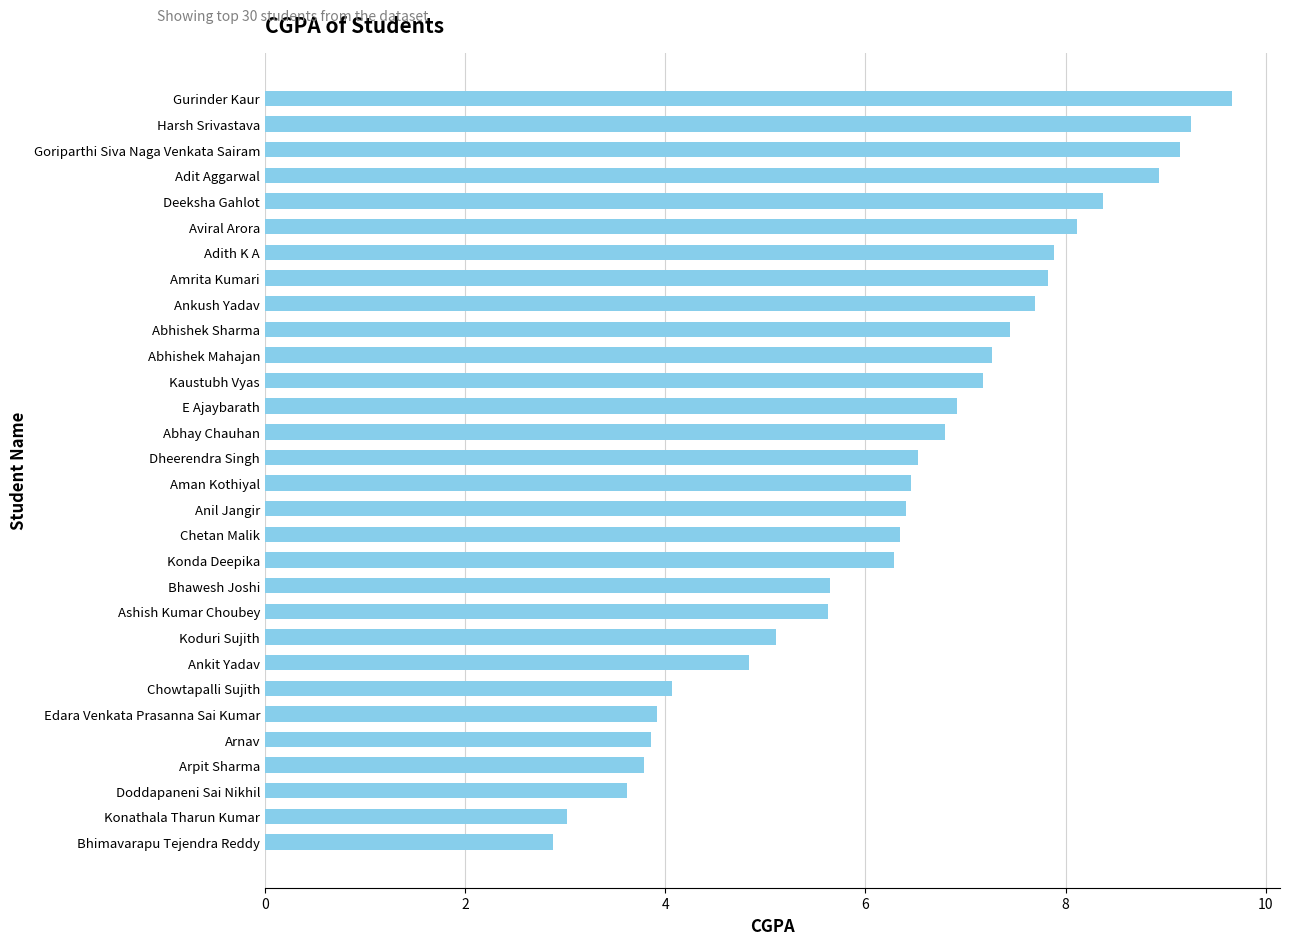

Which label corresponds to the largest value in the chart?

Gurinder Kaur